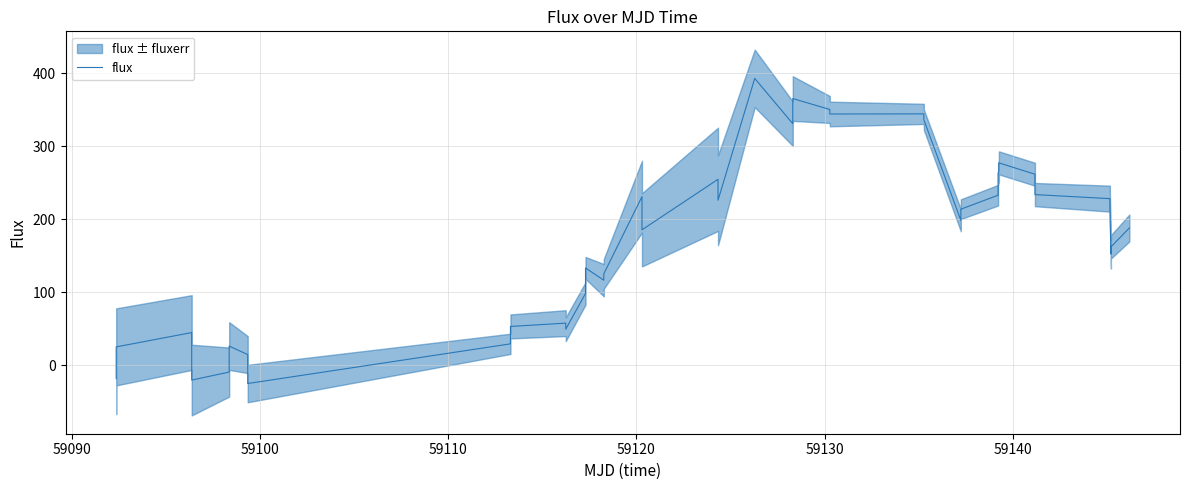

What is the maximum value for flux?

393.1